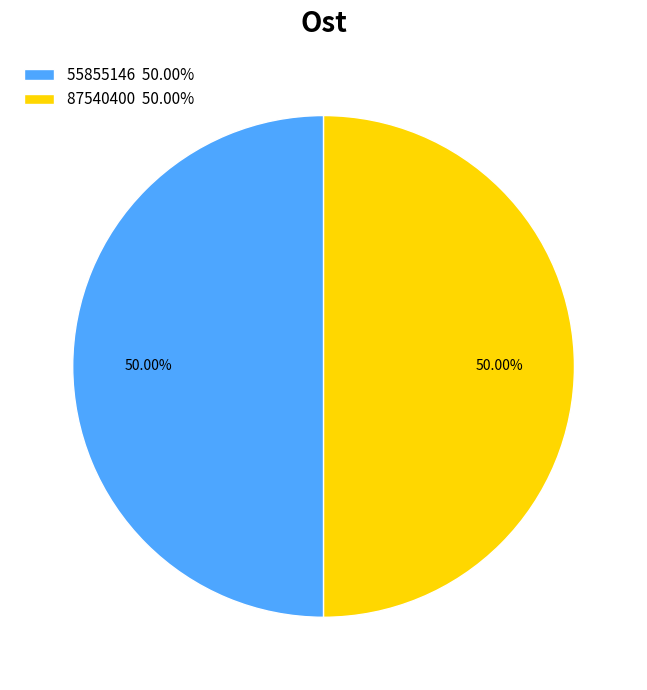

What is the ratio of the value at 87540400 to the value at 55855146?

1.0